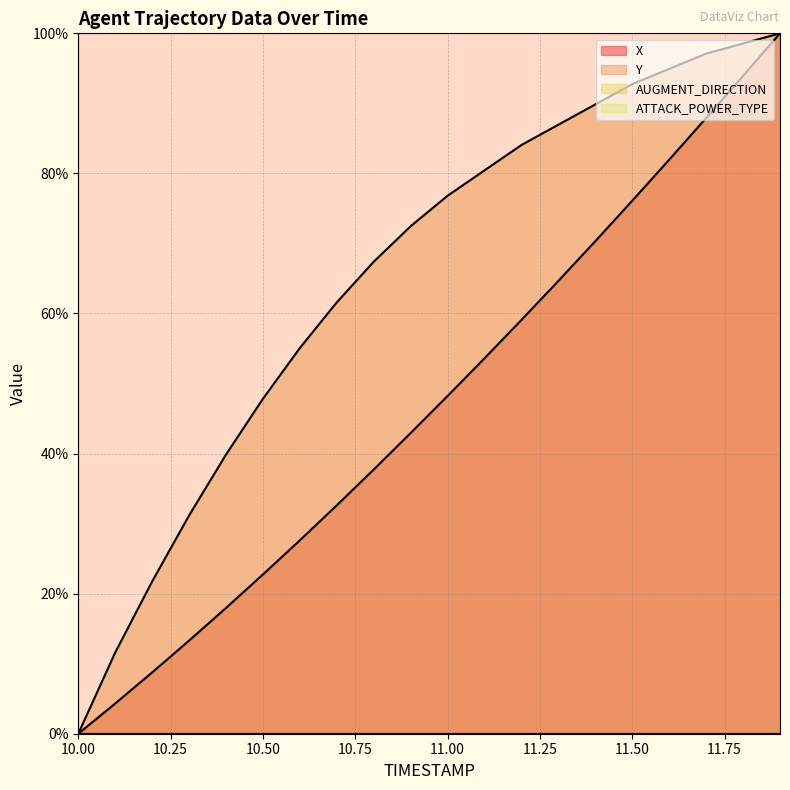

Which series has the largest range (max minus min)?

X